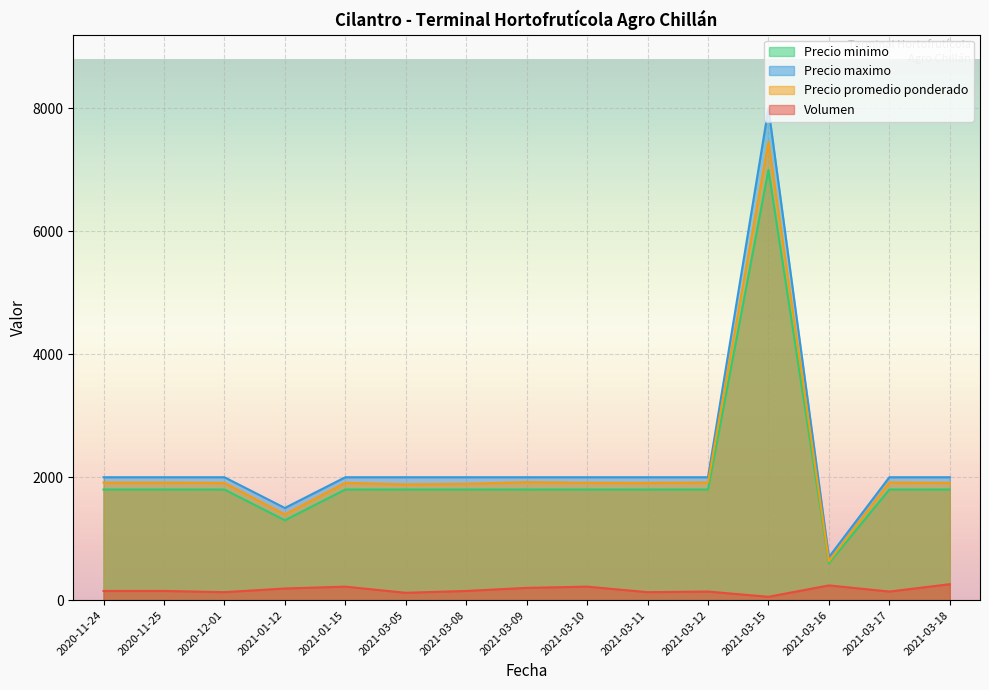

At which label is Precio maximo closest to 4350?

2020-11-24